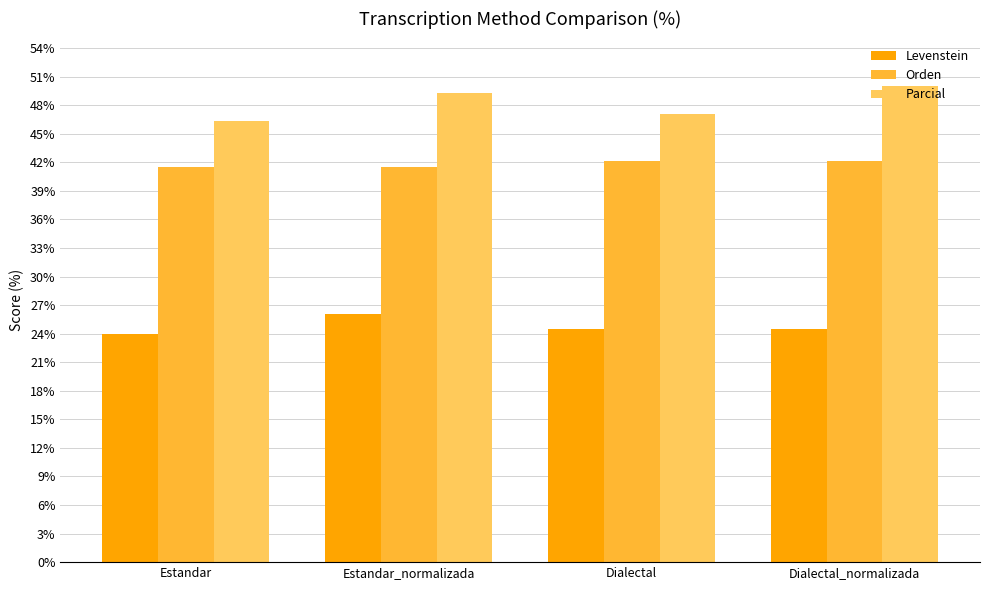

How many bars are there in each group?

3